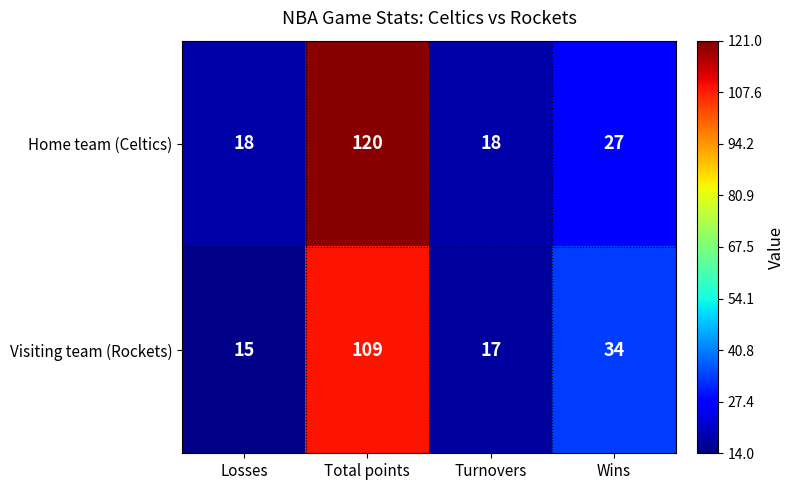

Reading right to left, list all the values displayed in this chart.

Home team (Celtics): Wins=27	Turnovers=18	Total points=120	Losses=18
Visiting team (Rockets): Wins=34	Turnovers=17	Total points=109	Losses=15